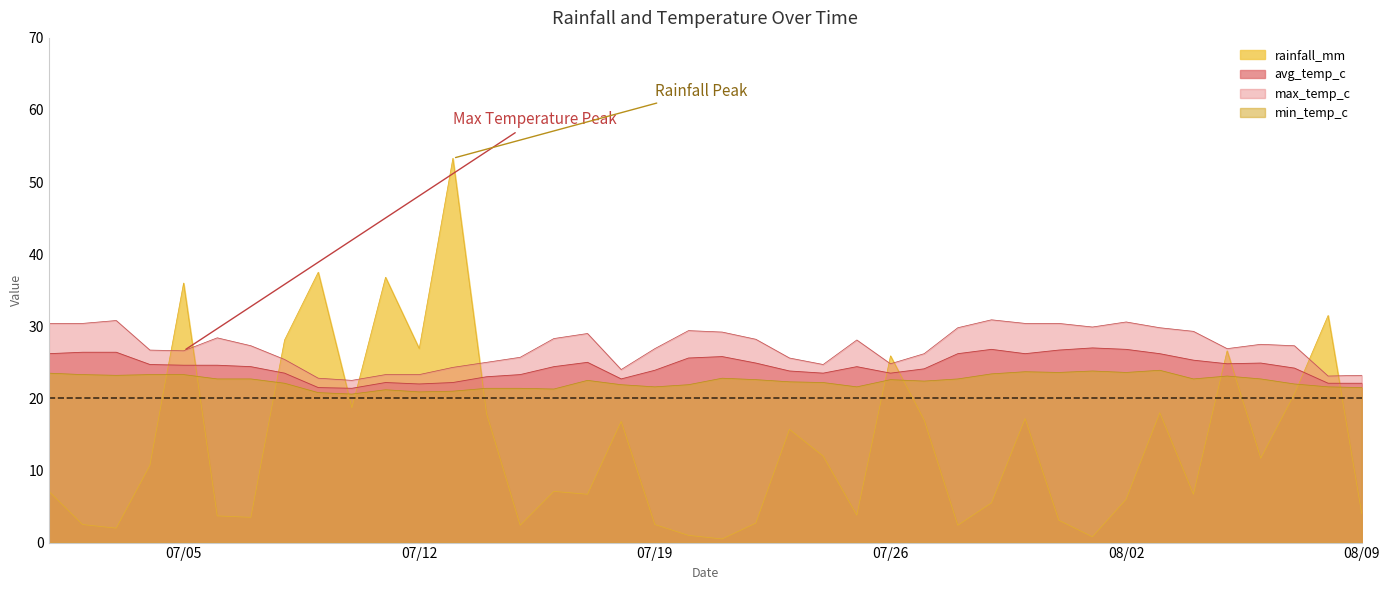

In min_temp_c, how many points are higher than both neighbors (excluding endpoints)?

8